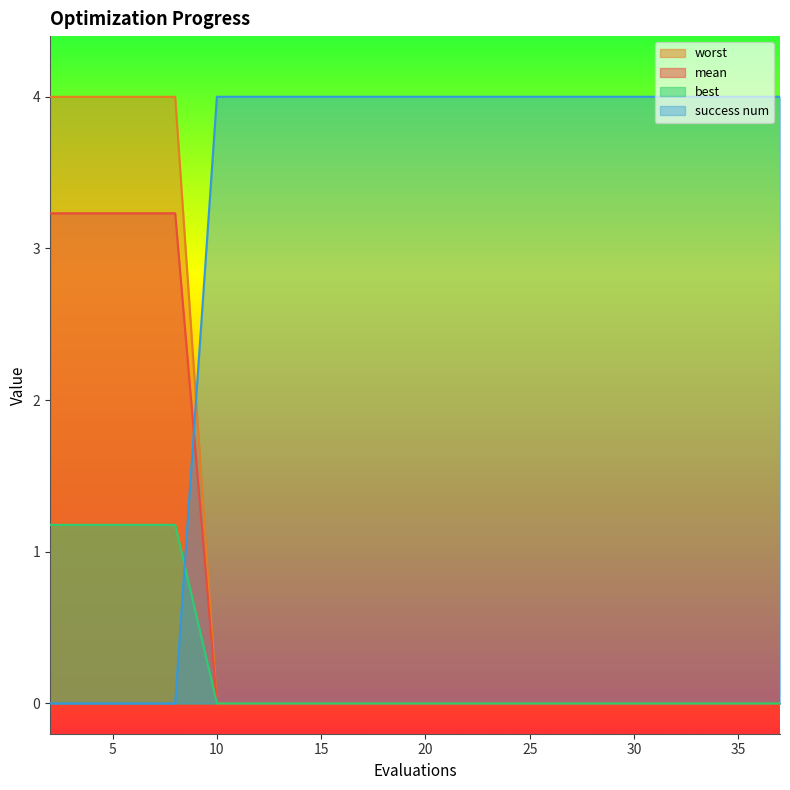

Does the chart display data point markers on the line(s)?

No